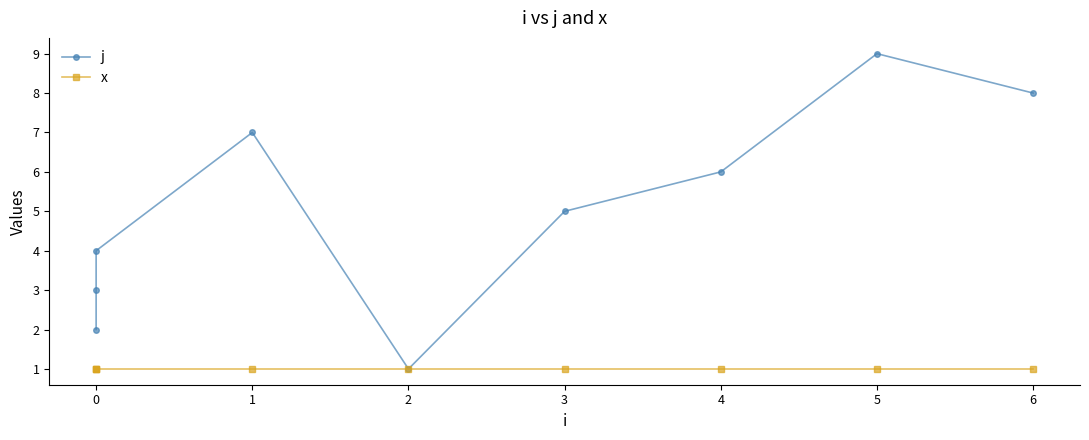

Which series has the largest total across all categories?

j